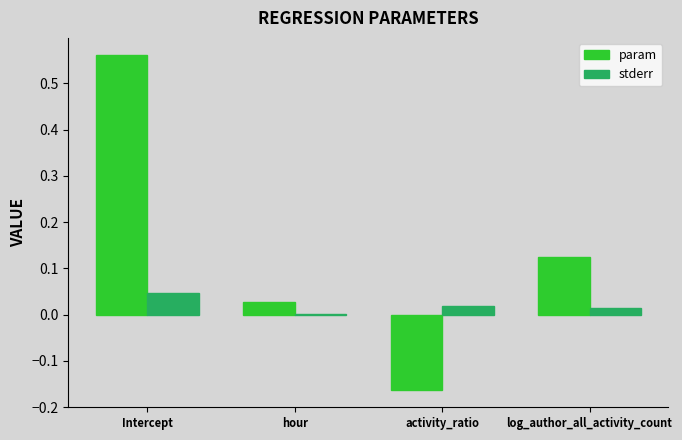

Which label corresponds to the largest value in the chart?

Intercept